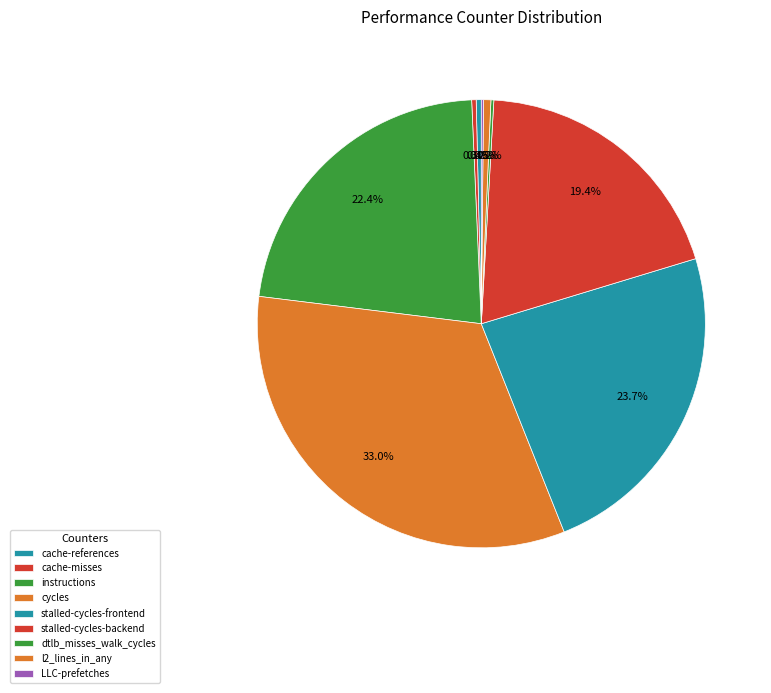

What percentage is NOT represented by dtlb_misses_walk_cycles?

99.8%